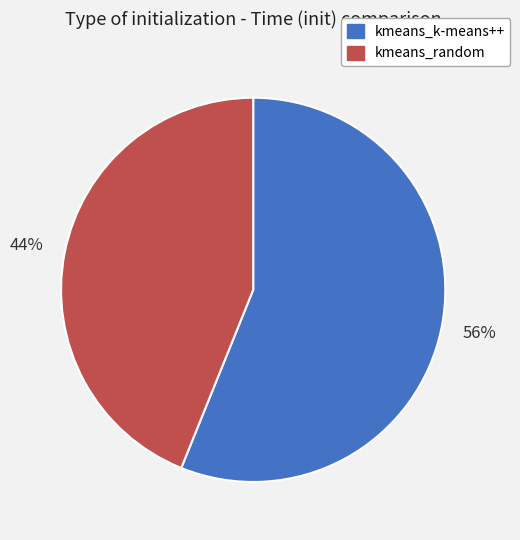

Which slice is the largest?

kmeans_k-means++